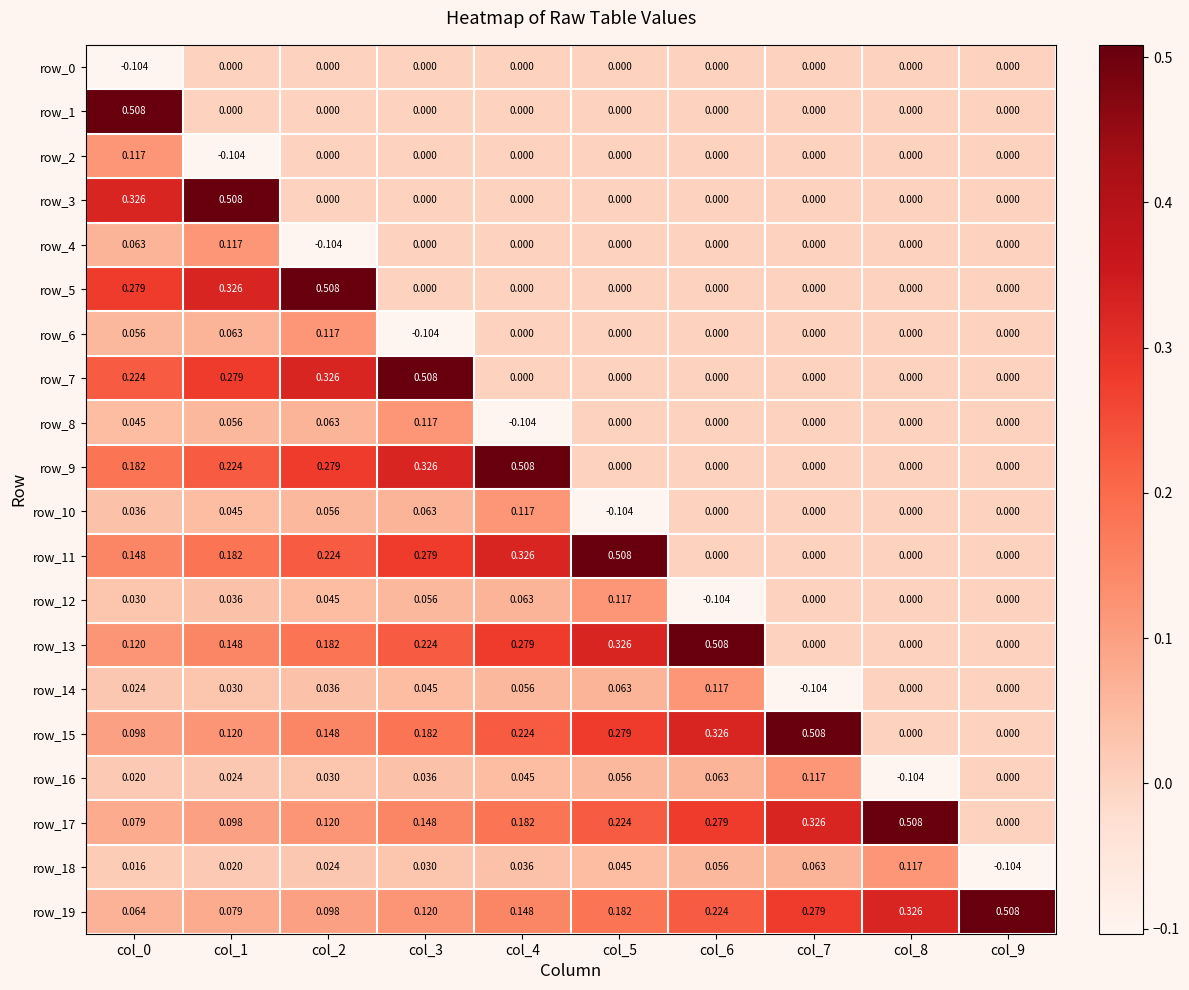

Is the value of row_12 at col_0 greater than the value of row_10 at col_4?

No